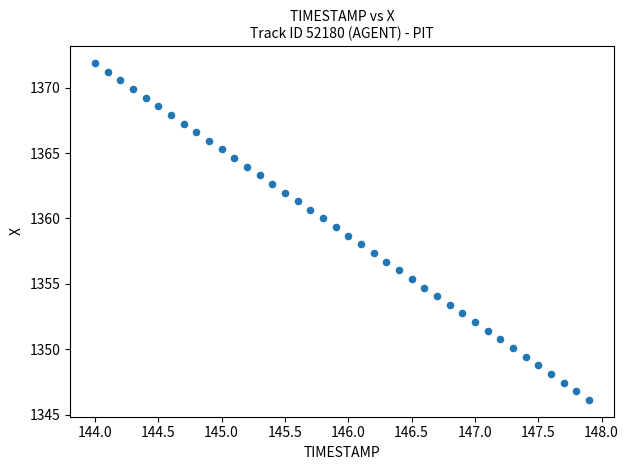

What is the range of Y values (max minus min)?

25.8